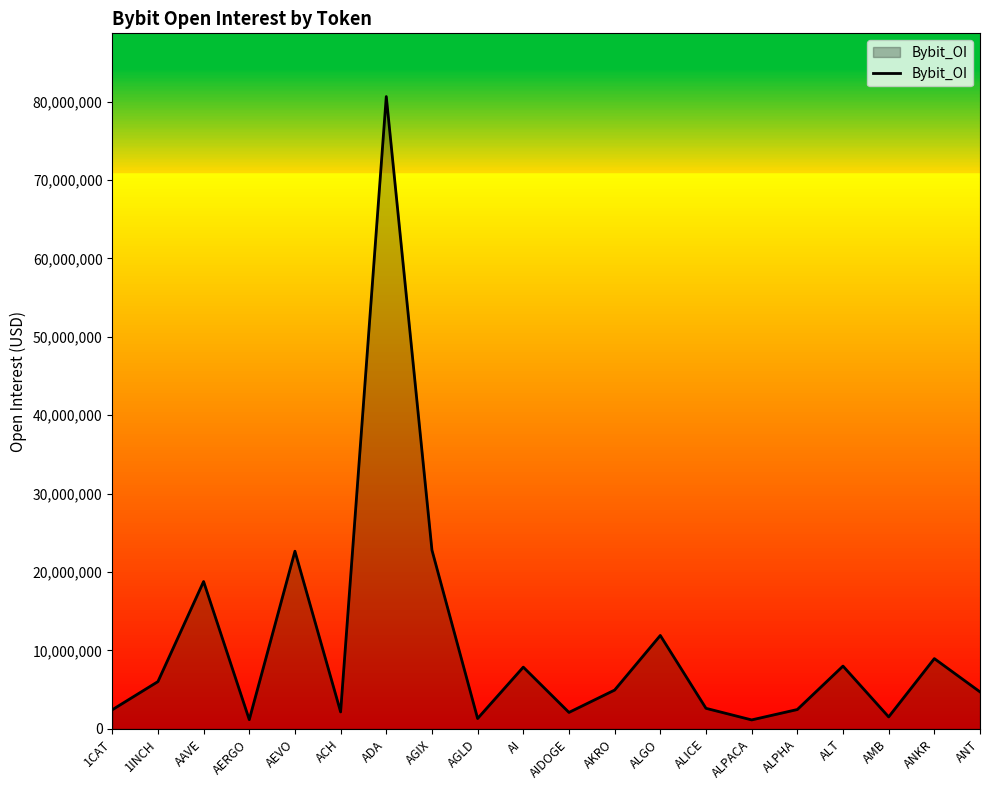

Which has a higher value, AKRO or ANKR?

ANKR